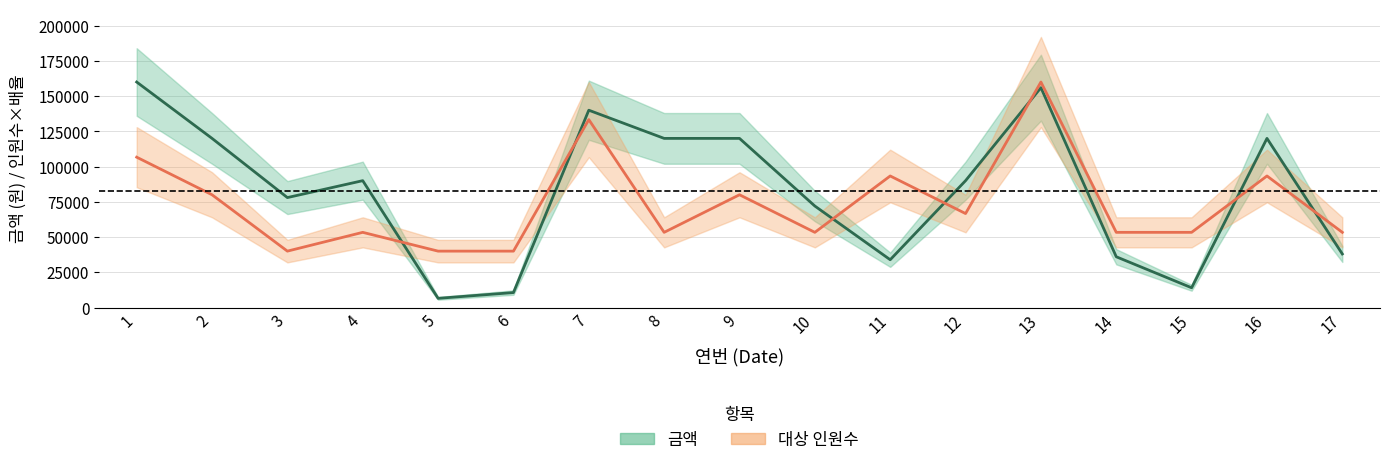

Reading left to right, extract all data points from this chart.

금액: 160000.0	120000.0	78000.0	90000.0	6500.0	10600.0	140000.0	120000.0	120000.0	72000.0	33900.0	90000.0	156000.0	36000.0	14000.0	120000.0	38000.0
인원수×배율: 106666.7	80000.0	40000.0	53333.3	40000.0	40000.0	133333.3	53333.3	80000.0	53333.3	93333.3	66666.7	160000.0	53333.3	53333.3	93333.3	53333.3